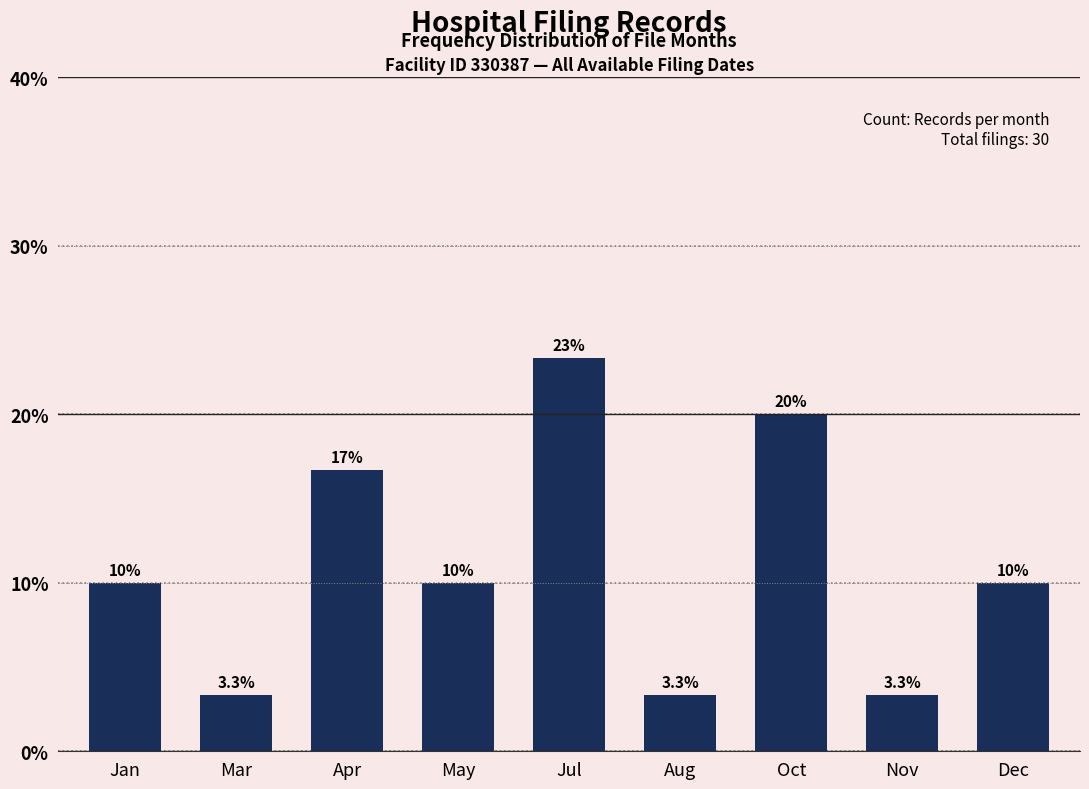

Reading right to left, extract all data points from this chart.

Dec=10.0	Nov=3.3	Oct=20.0	Aug=3.3	Jul=23.3	May=10.0	Apr=16.7	Mar=3.3	Jan=10.0